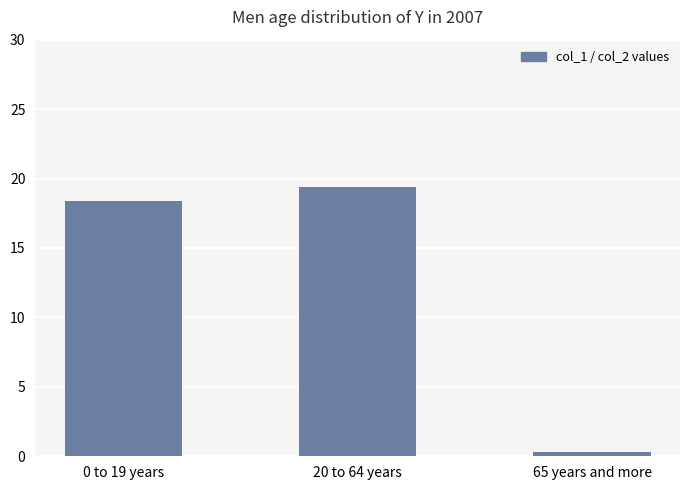

At which label is the value closest to 9?

65 years and more